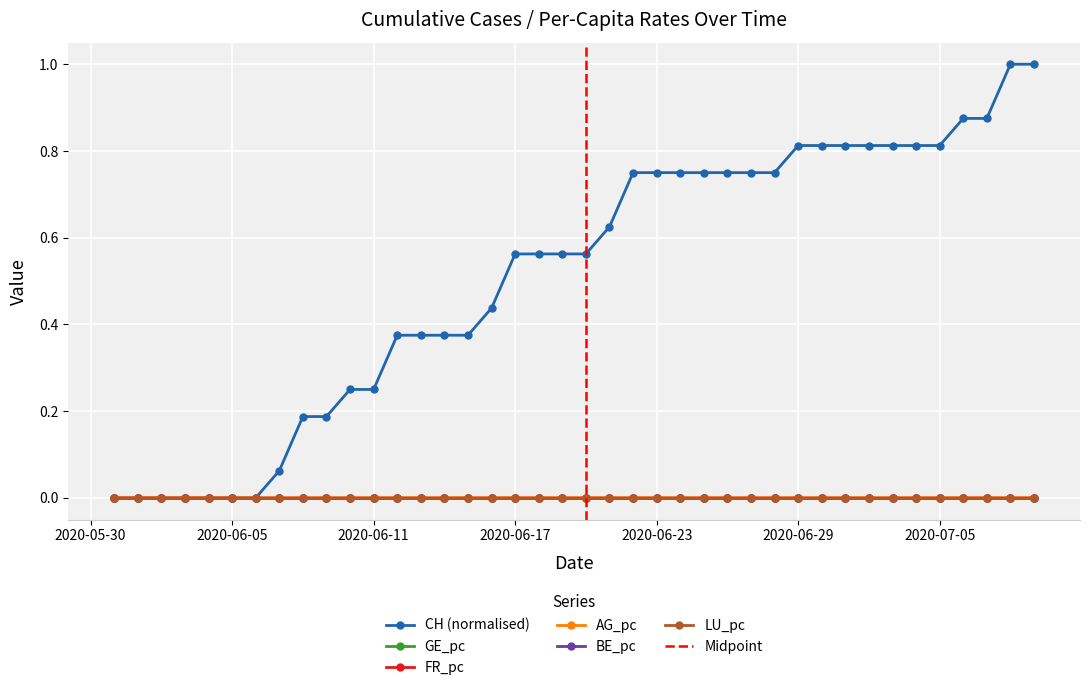

Is this an area chart (filled region under the line)?

No